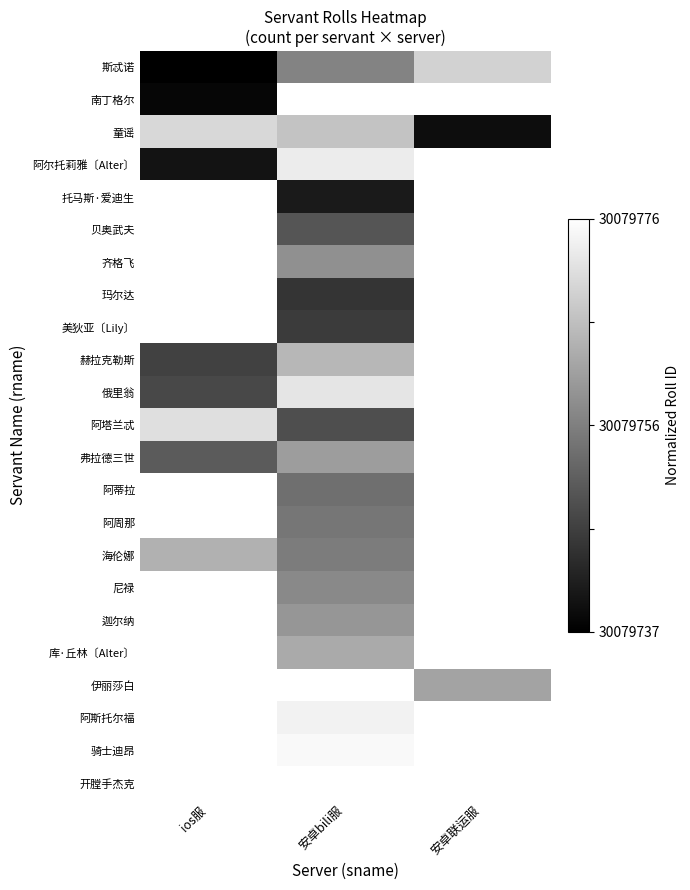

What is the spread (max minus min) of values at ios服?

0.9